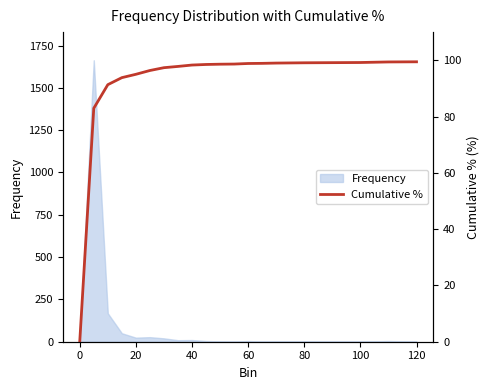

Approximately how many times larger is the value at 80 compared to 15?

1.0